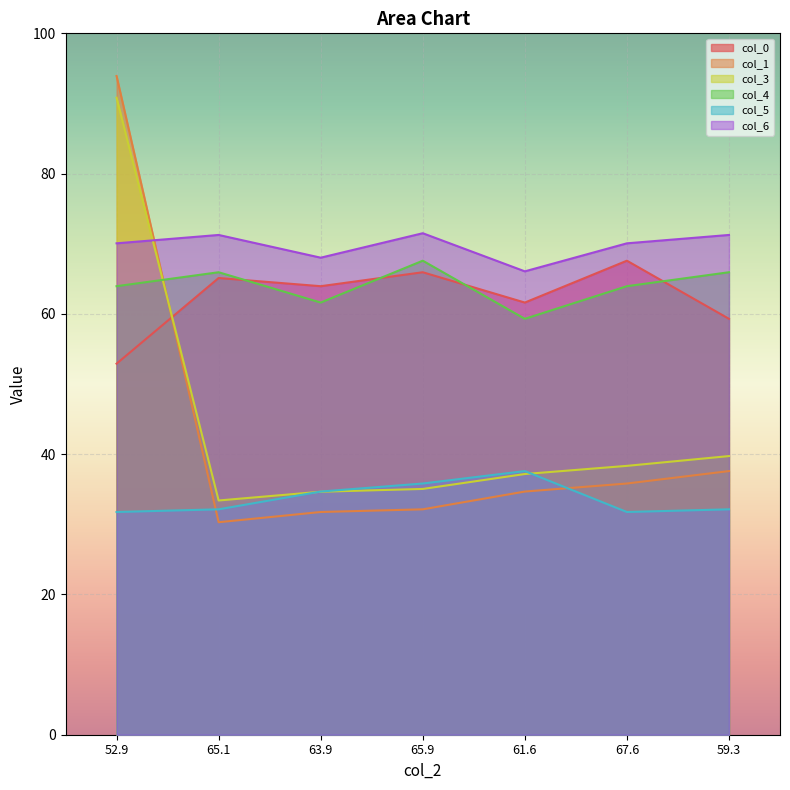

What is the difference between the highest and lowest values at 52.9?

62.2